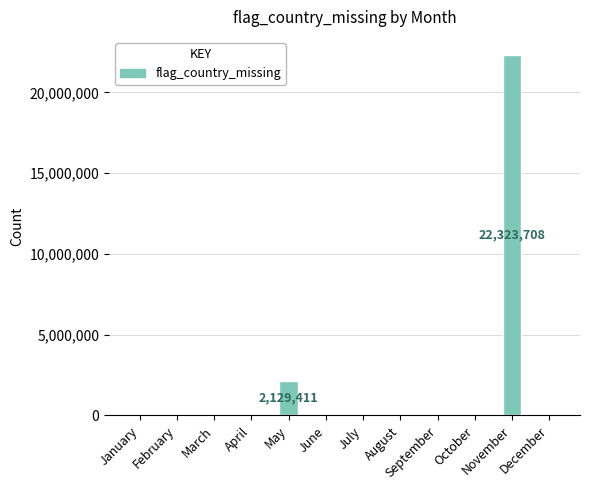

Reading right to left, extract all data points from this chart.

December=0	November=22323708	October=0	September=0	August=0	July=0	June=0	May=2129411	April=0	March=0	February=0	January=0